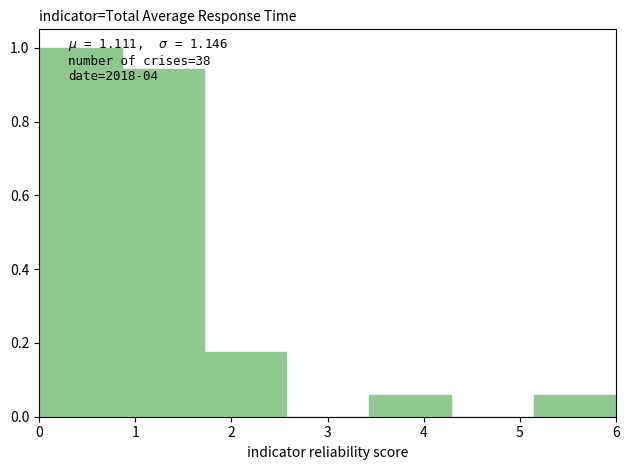

Over which range of the x-axis is the bar tallest?

0.0 to 0.9